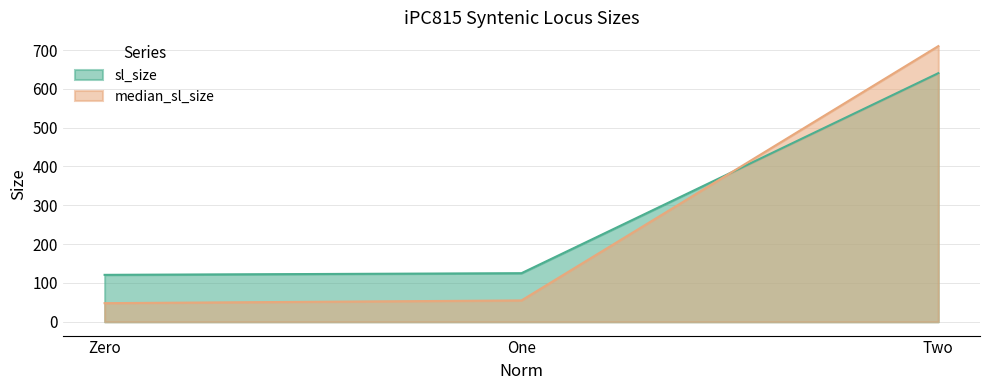

Reading right to left, transcribe all the data shown in this chart.

sl_size: Two=640.4	One=125.2	Zero=120.9
median_sl_size: Two=710.0	One=55.0	Zero=48.0